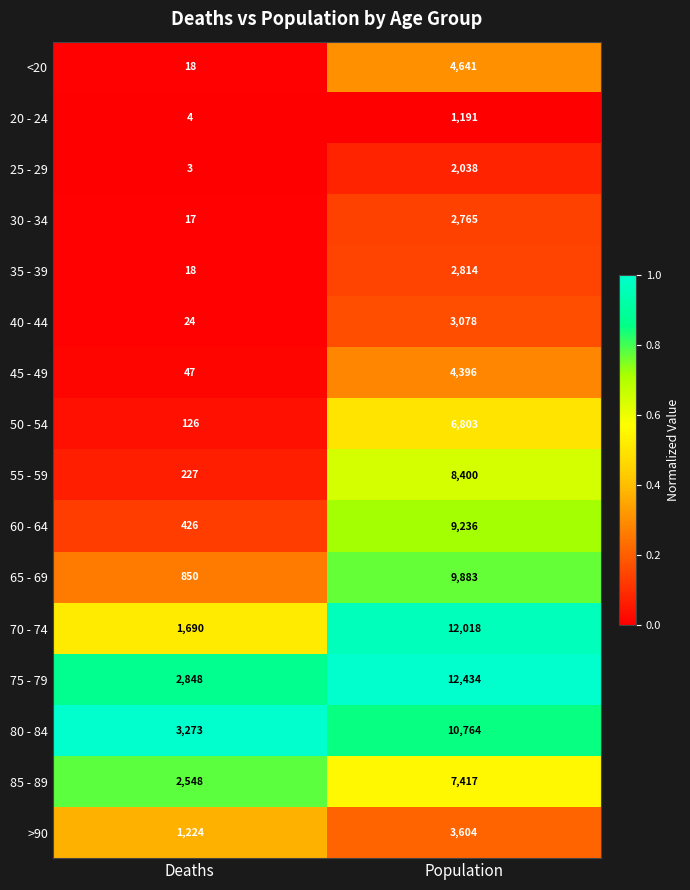

Which series changed the most between Deaths and Population?

70 - 74